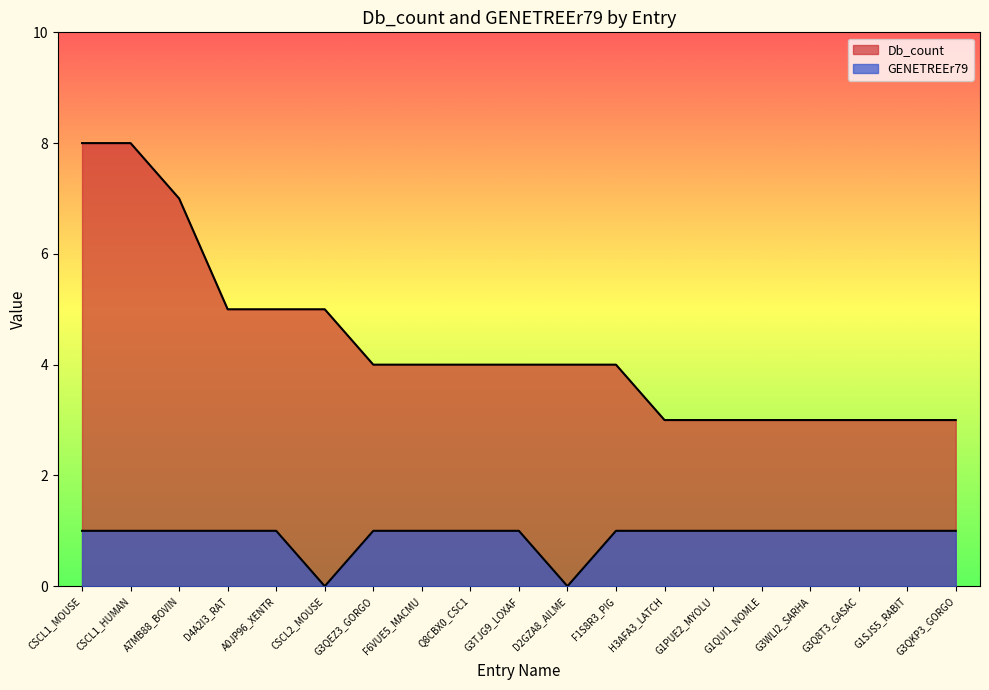

True or false: Db_count has a value of 12 at A7MB88_BOVIN.

False